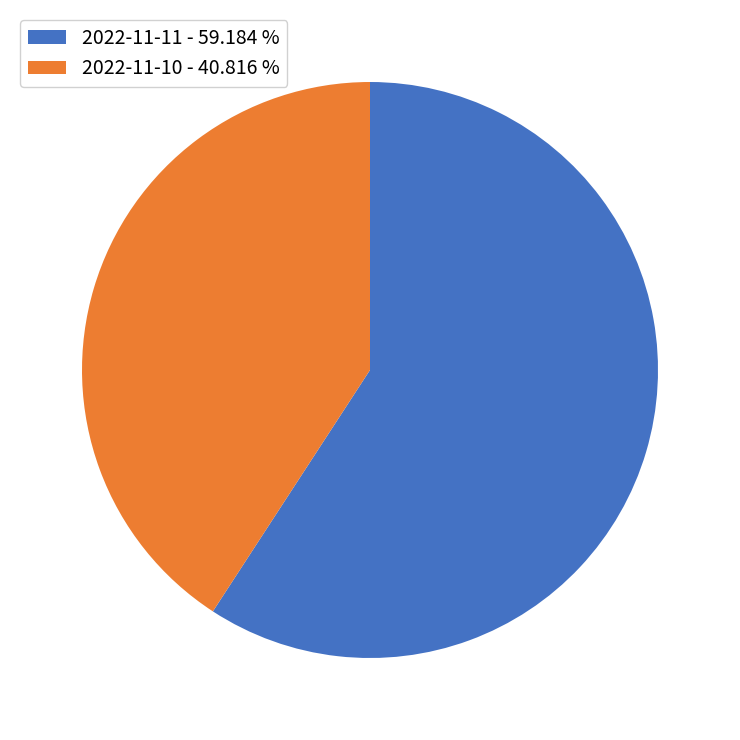

How many segments does this pie chart have?

2